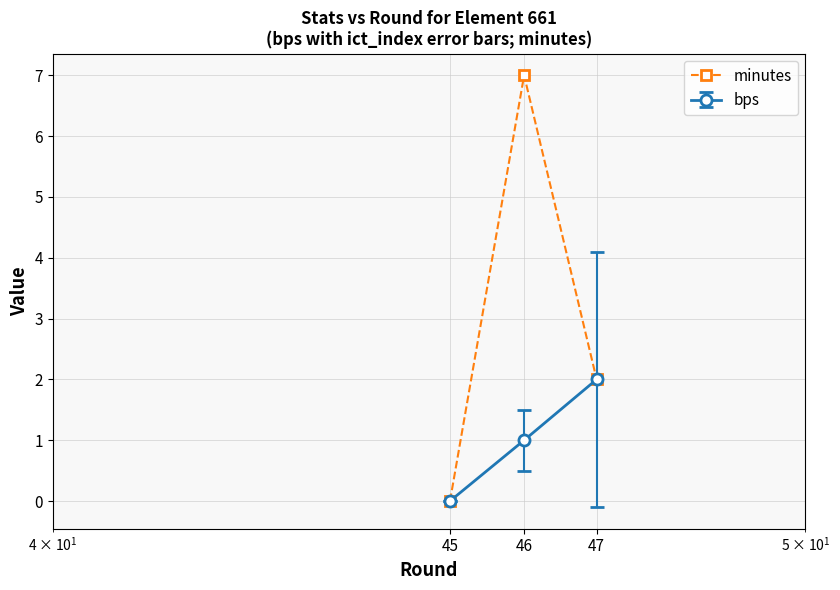

Which series has the largest total across all categories?

minutes